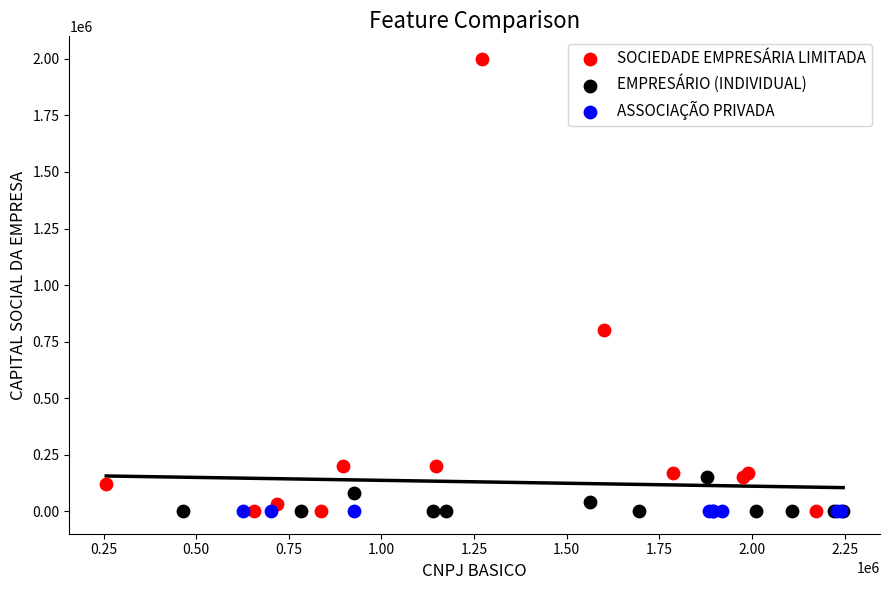

Which series contains the highest Y value?

SOCIEDADE EMPRESÁRIA LIMITADA